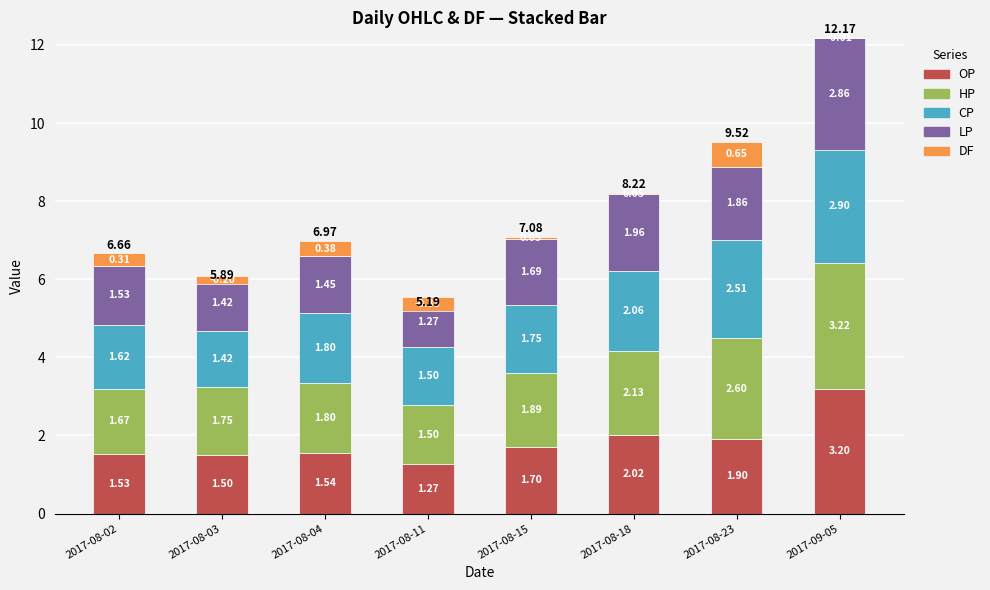

Between 2017-08-02 and 2017-09-05, which series saw the biggest shift?

OP